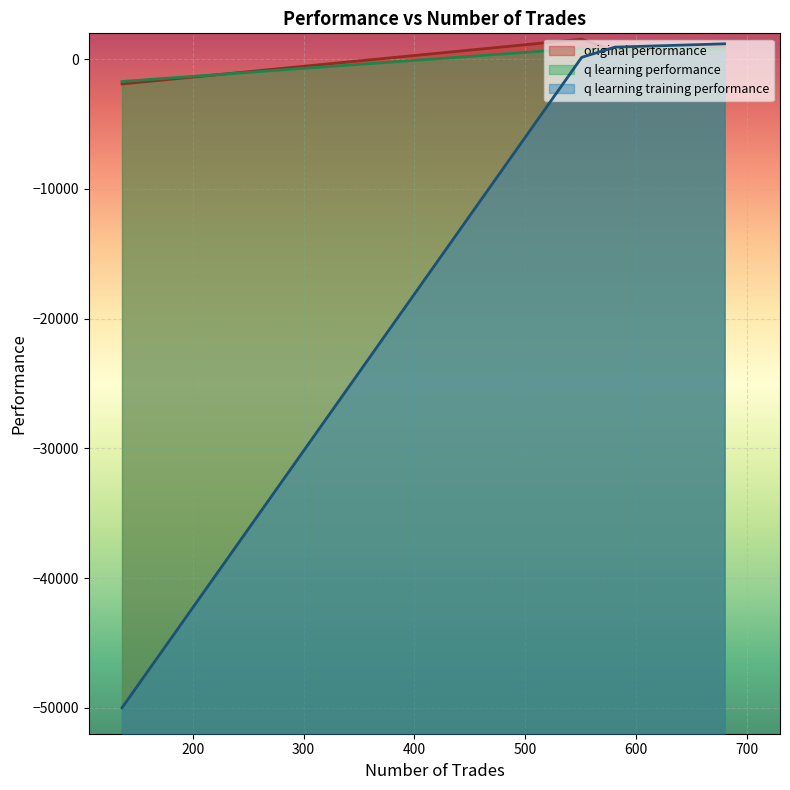

What is the difference between the maximum and minimum values in the q learning training performance series?

51190.5